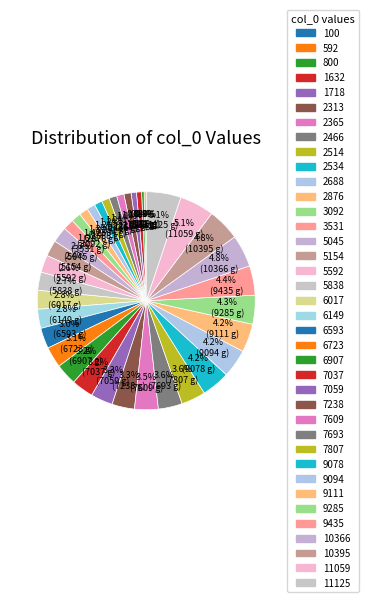

How many slices are in this pie chart?

38